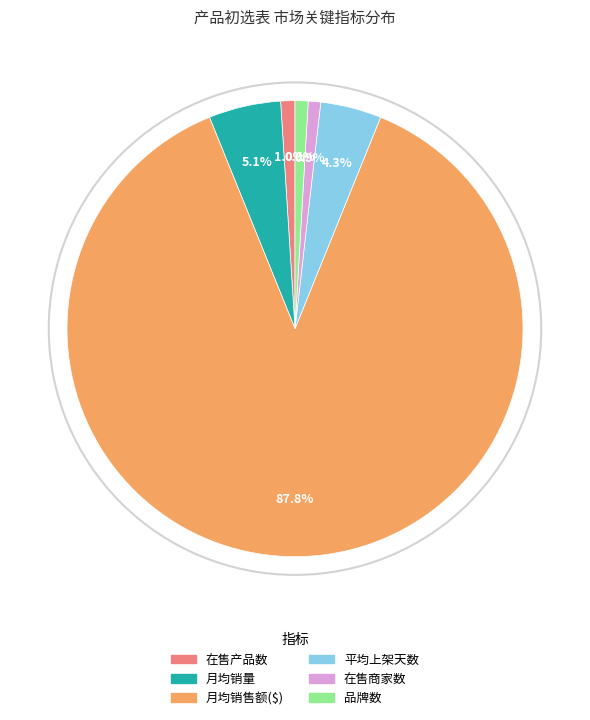

What percentage is the 月均销量 slice, to the nearest percent?

5%